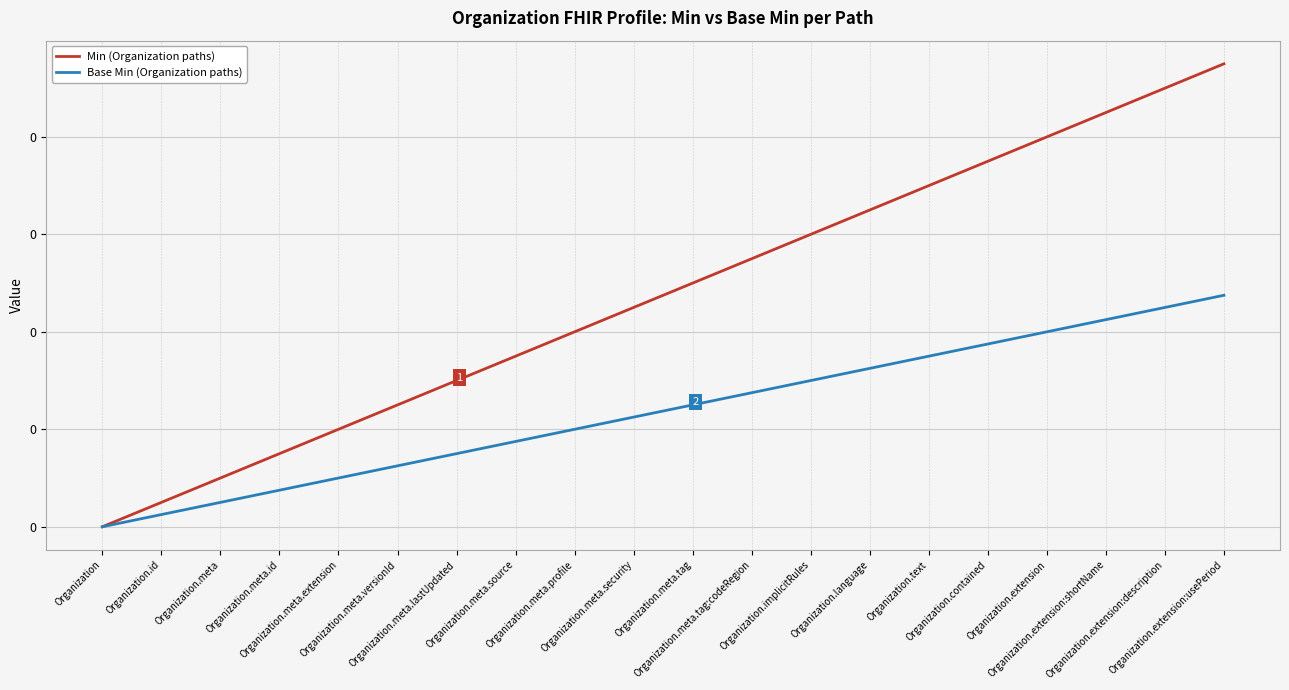

At Organization.meta.id, list the series in order from smallest to largest.

Base Min (Organization paths), Min (Organization paths)